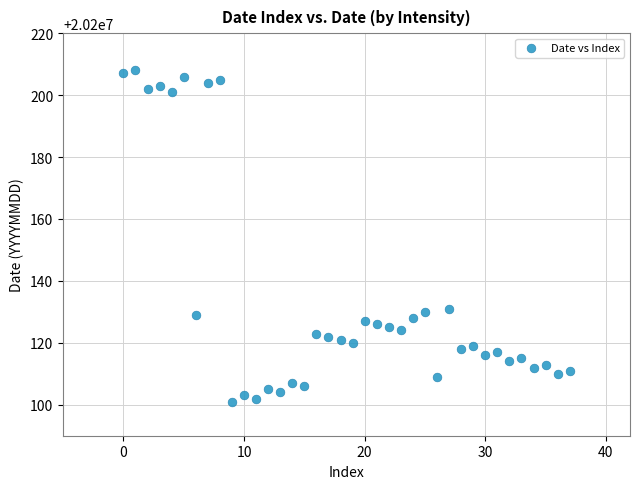

What is the range of Y values (max minus min)?

107